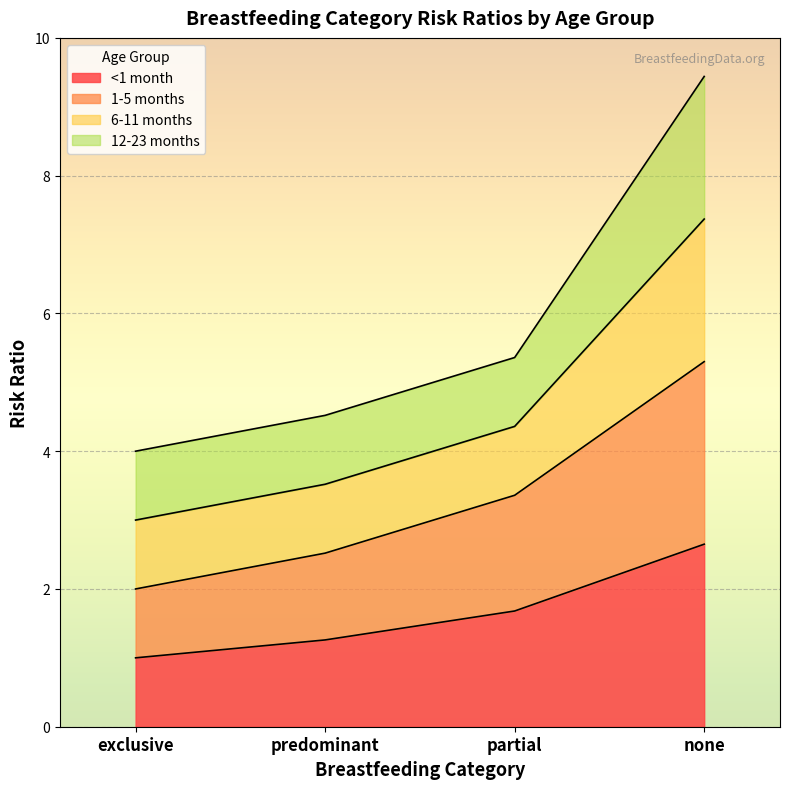

Which series has the largest total across all categories?

1-5 months